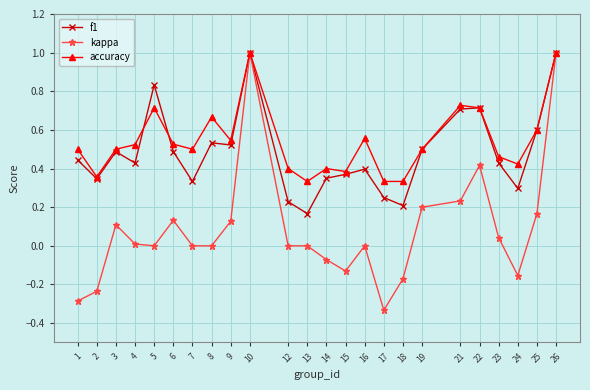

Which series changed the most between 9 and 12?

f1